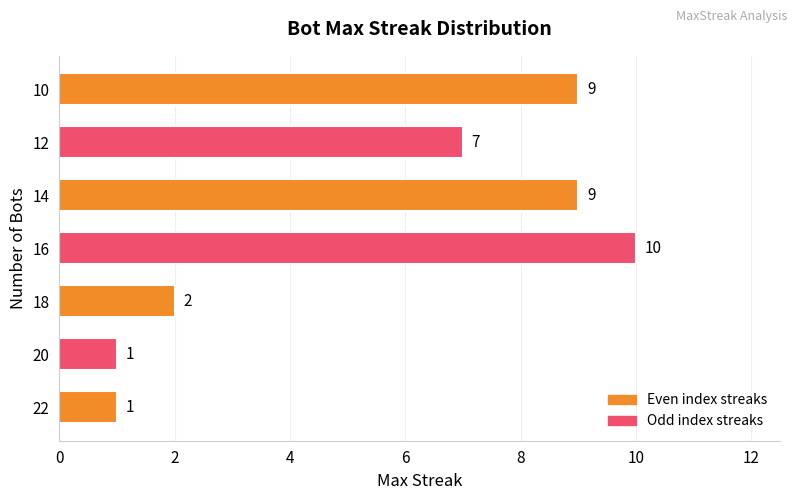

Count the values in the range 1 to 9.

6